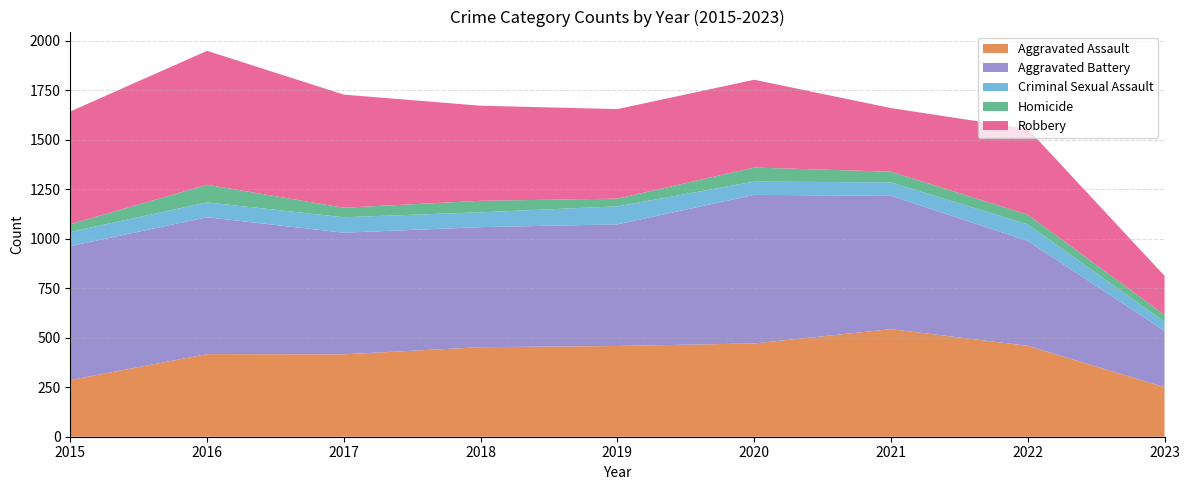

Reading right to left, transcribe all the data shown in this chart.

Aggravated Assault: 250	459	543	471	458	452	416	417	286
Aggravated Battery: 284	530	673	750	614	606	614	691	676
Criminal Sexual Assault: 46	83	68	67	91	75	78	75	72
Homicide: 35	49	54	71	39	58	48	89	39
Robbery: 197	433	321	443	452	480	571	676	569